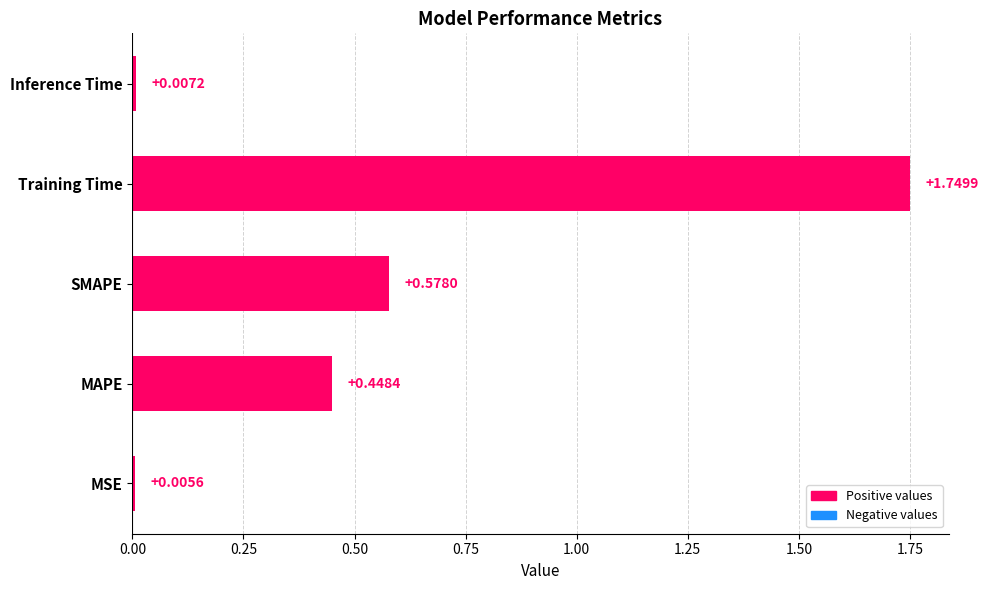

What is the sum of all values?

2.8